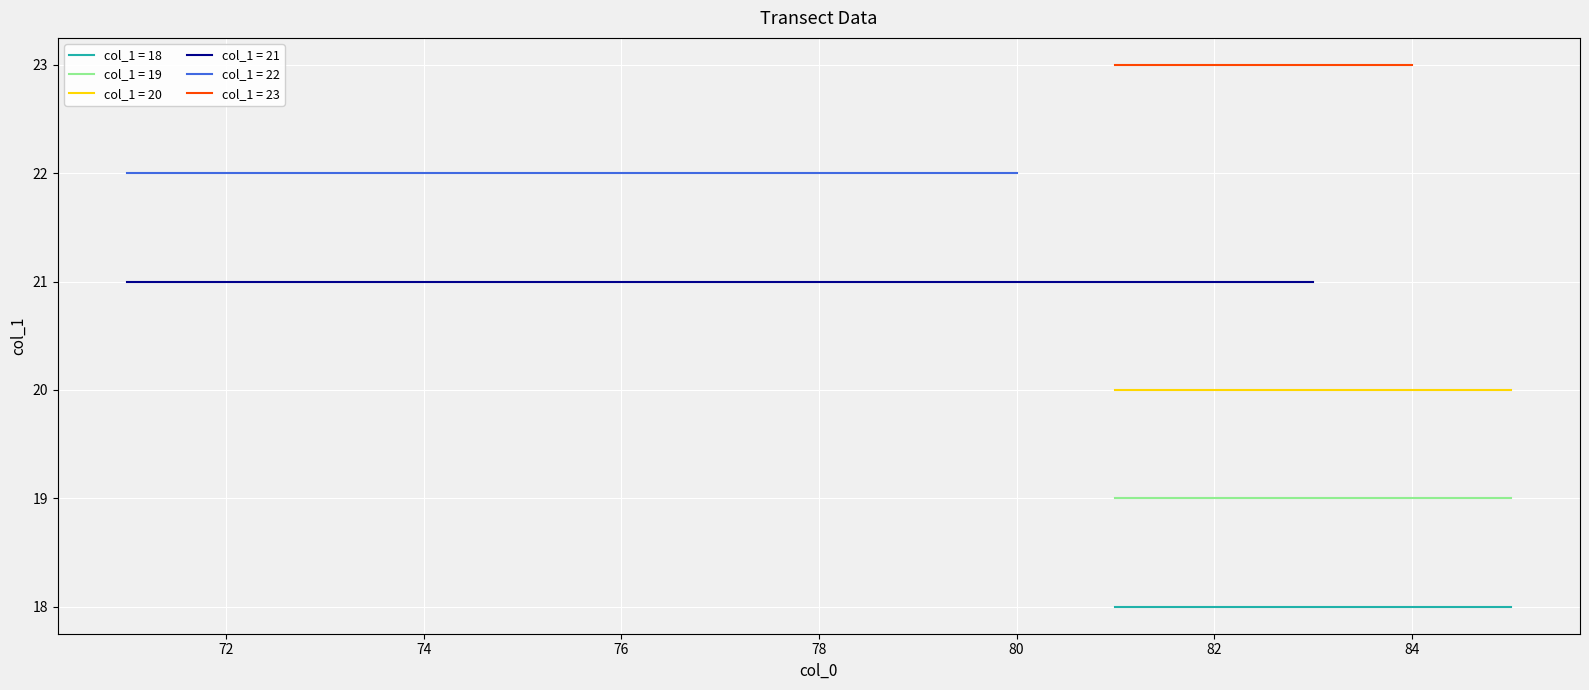

Is it true that col_1 group 18 equals 12 at 8?

False